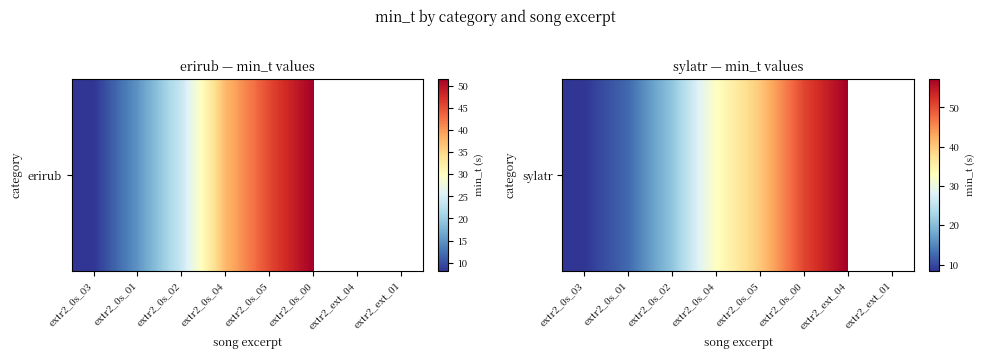

Which label corresponds to the smallest value in the chart?

extr2_0s_03